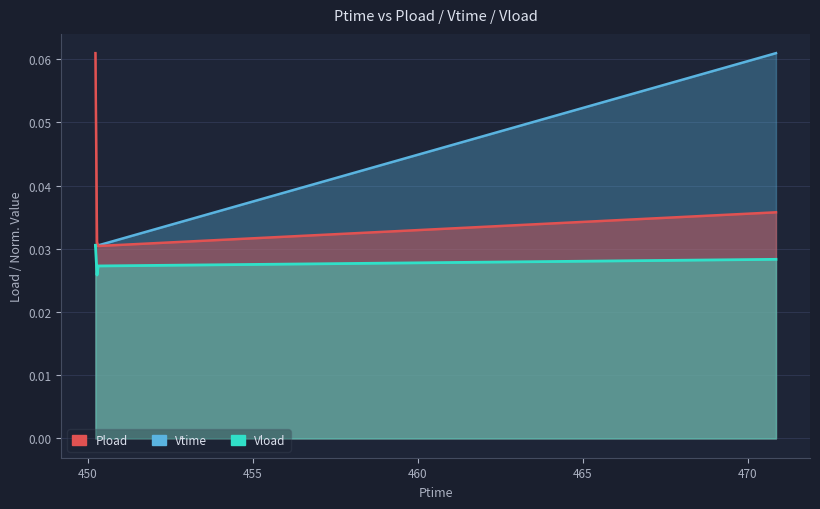

The value of Vload at 450.288 is 0.0. True or false?

False